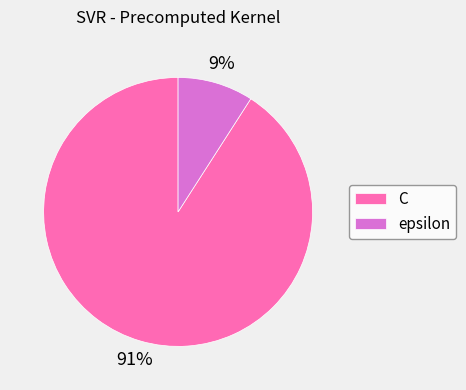

True or false: C accounts for 91% of the total.

True